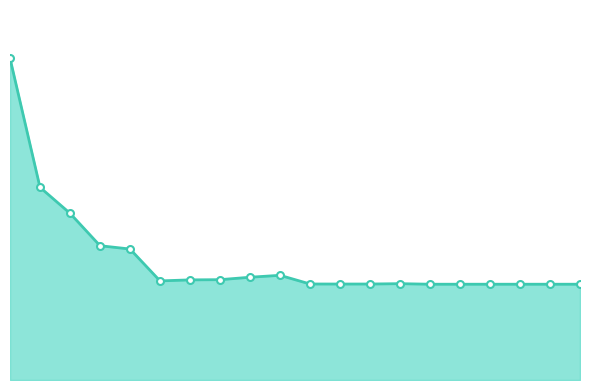

Does the chart have visible grid lines?

No